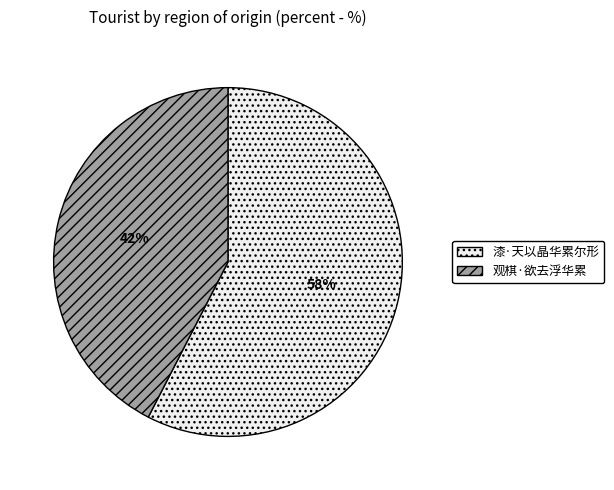

What is the smallest slice in the pie chart?

观棋·欲去浮华累